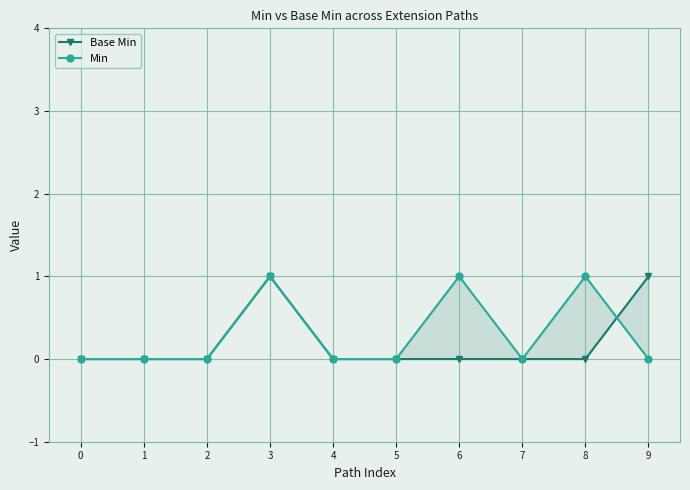

Which series has the widest spread of values?

Base Min